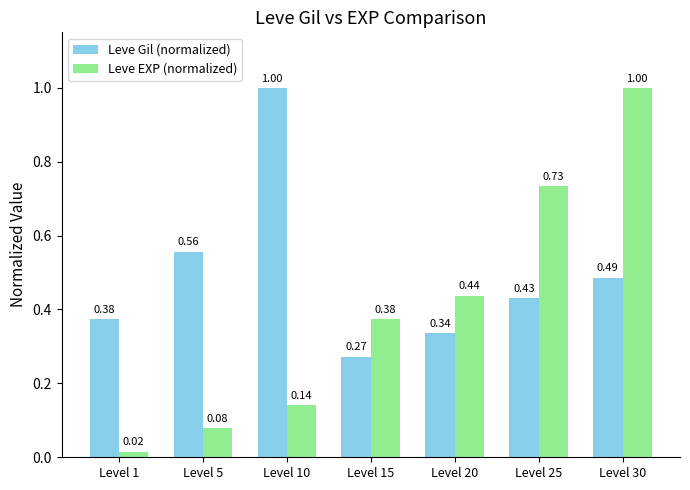

What is the difference between the Leve Gil (normalized) values at Level 5 and Level 1?

0.2